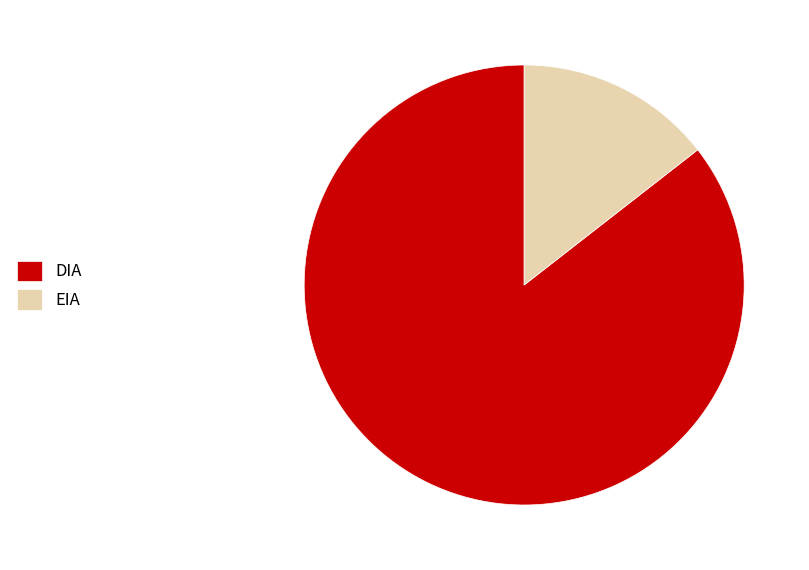

Is DIA the majority of the pie?

Yes